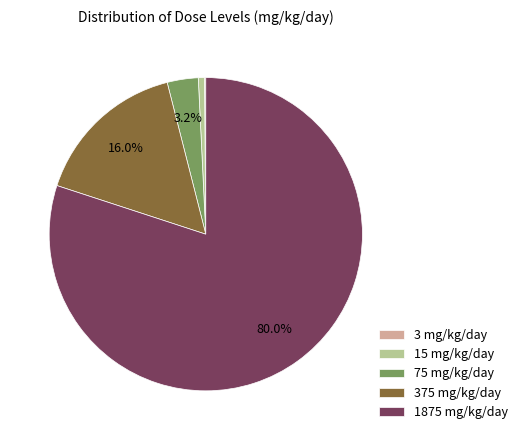

To the nearest percent, what is the average slice percentage?

20%